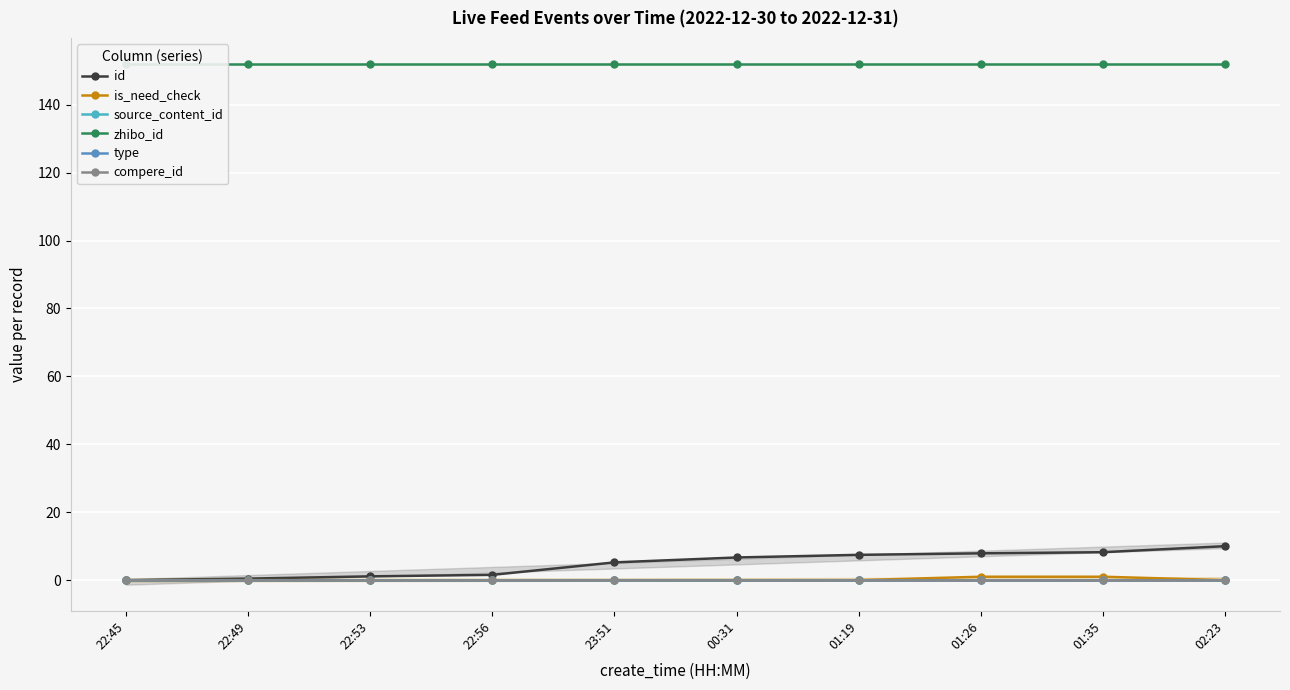

At 02:23, list the series in order from largest to smallest.

zhibo_id, id, is_need_check, source_content_id, type, compere_id